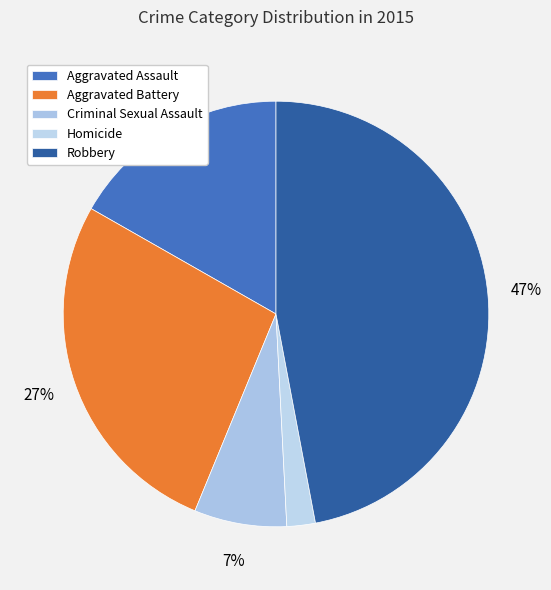

Is Robbery the majority of the pie?

No